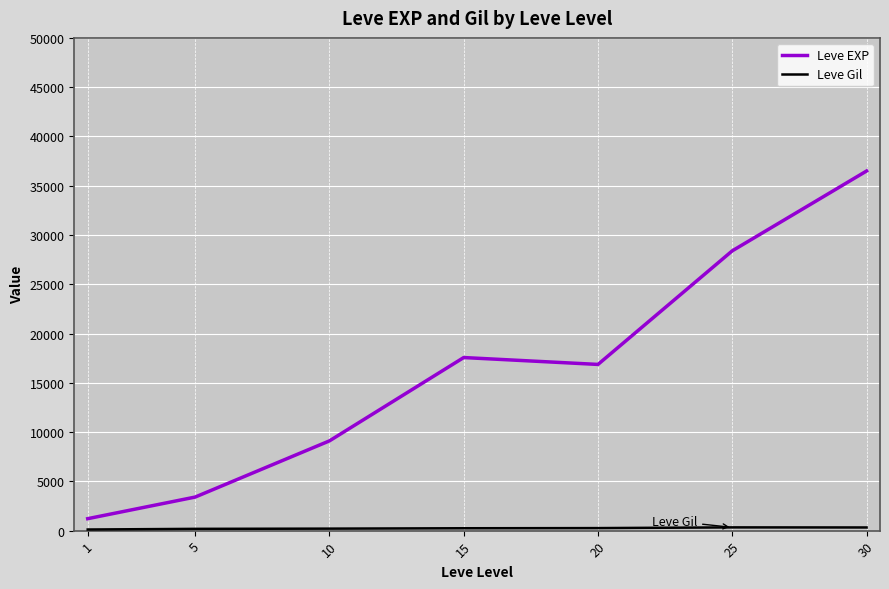

Which series has the widest spread of values?

Leve EXP